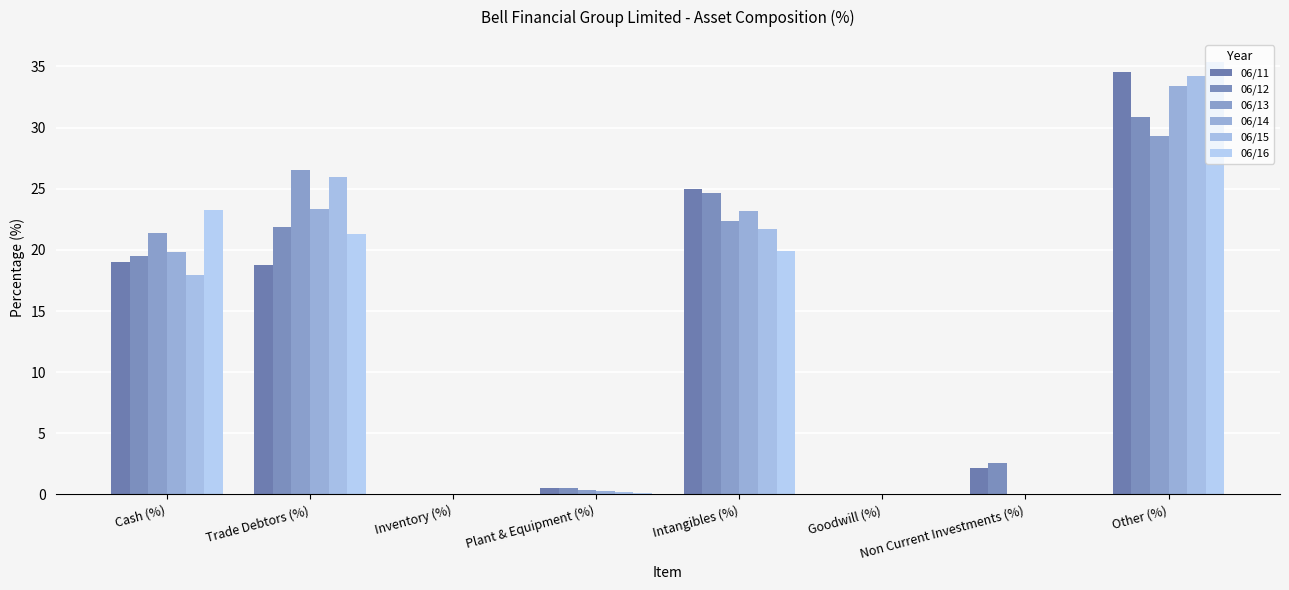

What is the spread (max minus min) of values at Non Current Investments (%)?

2.5